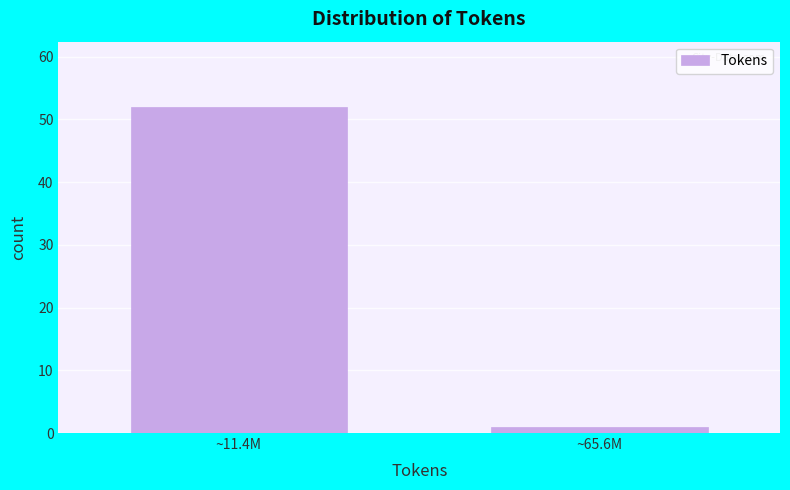

Reading left to right, what are all the values shown in this chart?

~11.4M=52	~65.6M=1